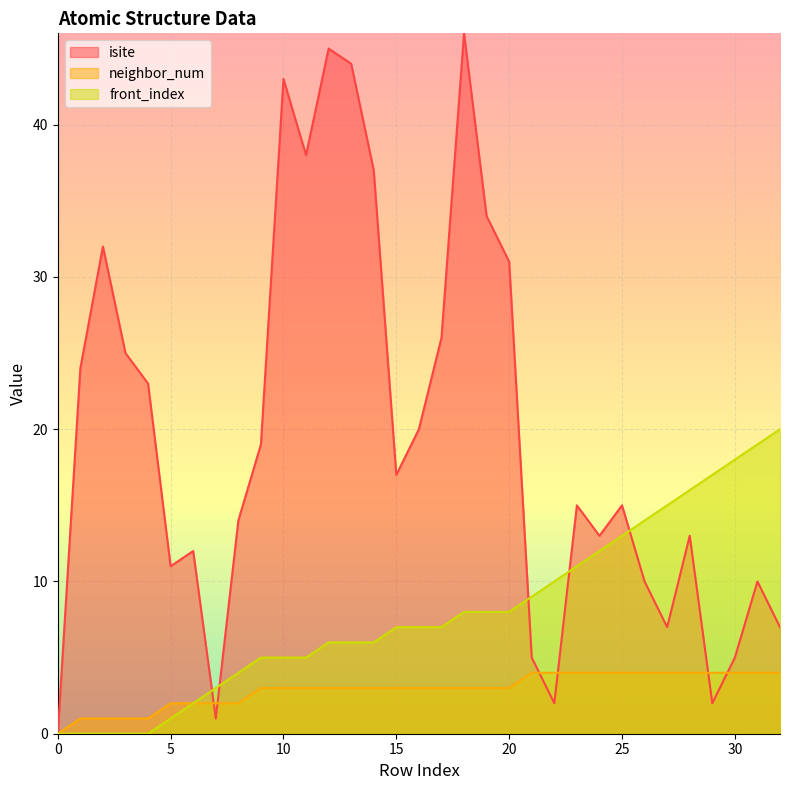

Reading left to right, what are all the values shown in this chart?

isite: 0	24	32	25	23	11	12	1	14	19	43	38	45	44	37	17	20	26	46	34	31	5	2	15	13	15	10	7	13	2	5	10	7
neighbor_num: 0	1	1	1	1	2	2	2	2	3	3	3	3	3	3	3	3	3	3	3	3	4	4	4	4	4	4	4	4	4	4	4	4
front_index: 0	0	0	0	0	1	2	3	4	5	5	5	6	6	6	7	7	7	8	8	8	9	10	11	12	13	14	15	16	17	18	19	20